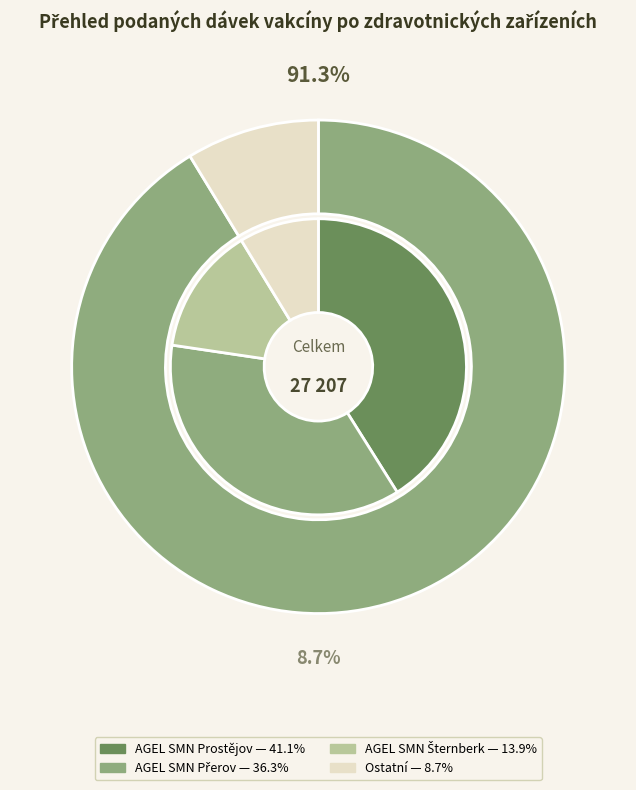

The ALBERTINUM Žamberk slice represents 1% of the pie. True or false?

False